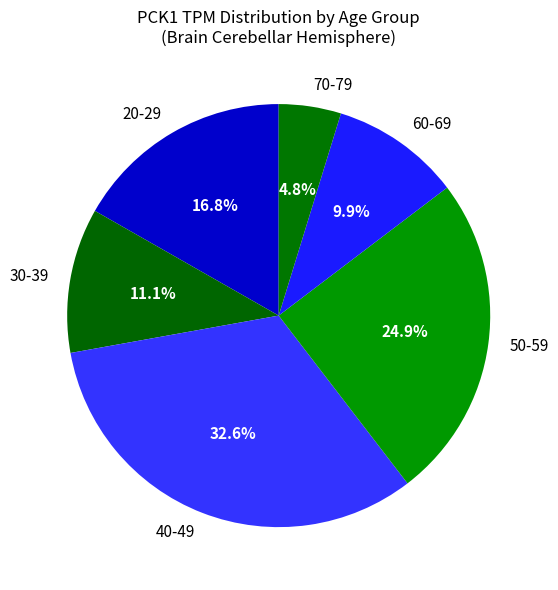

To the nearest percent, what is the difference between the largest and smallest slice percentages?

28%